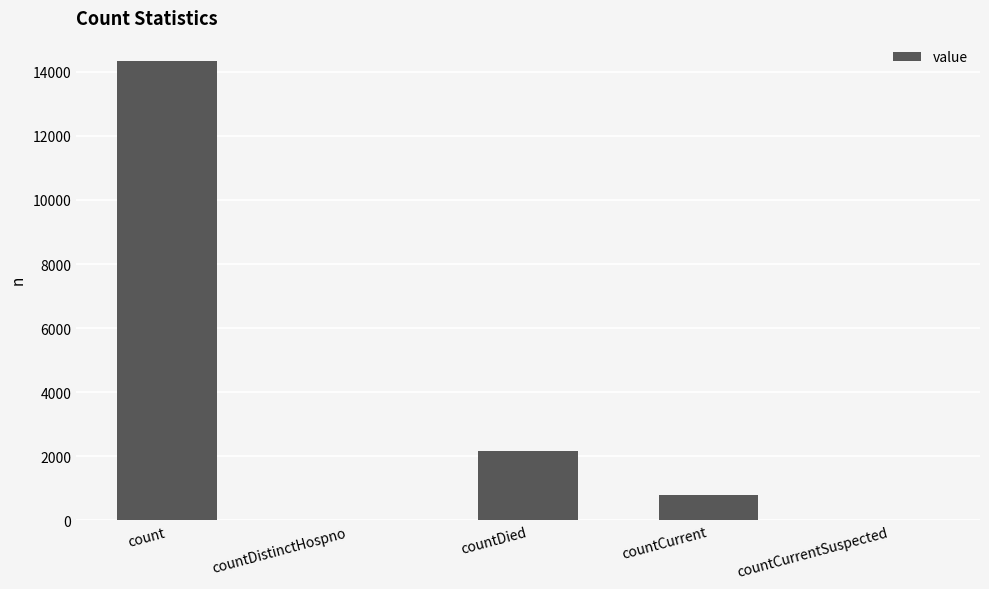

Read the value at countDied.

2152